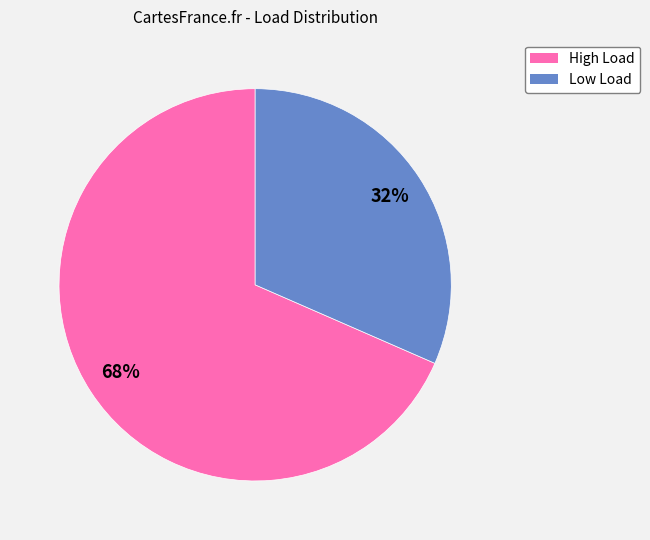

How many slices are in this pie chart?

2